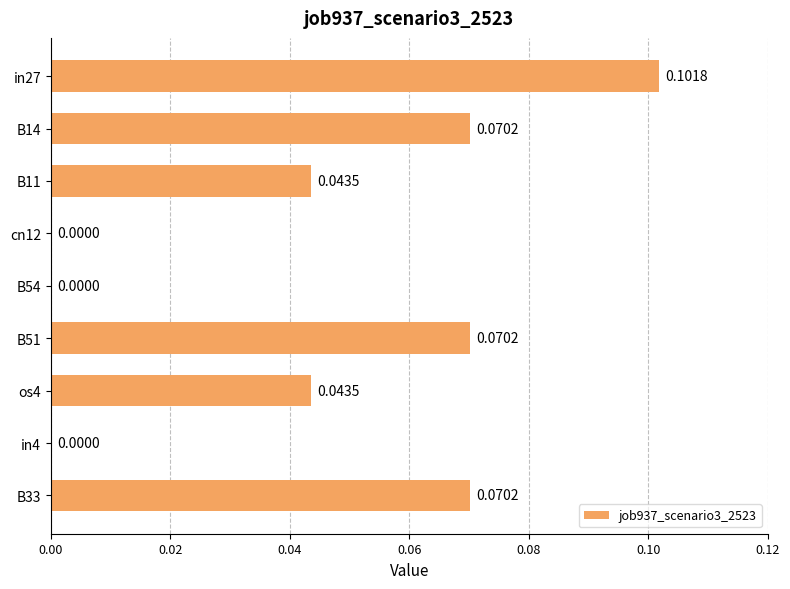

How many values are above zero?

6